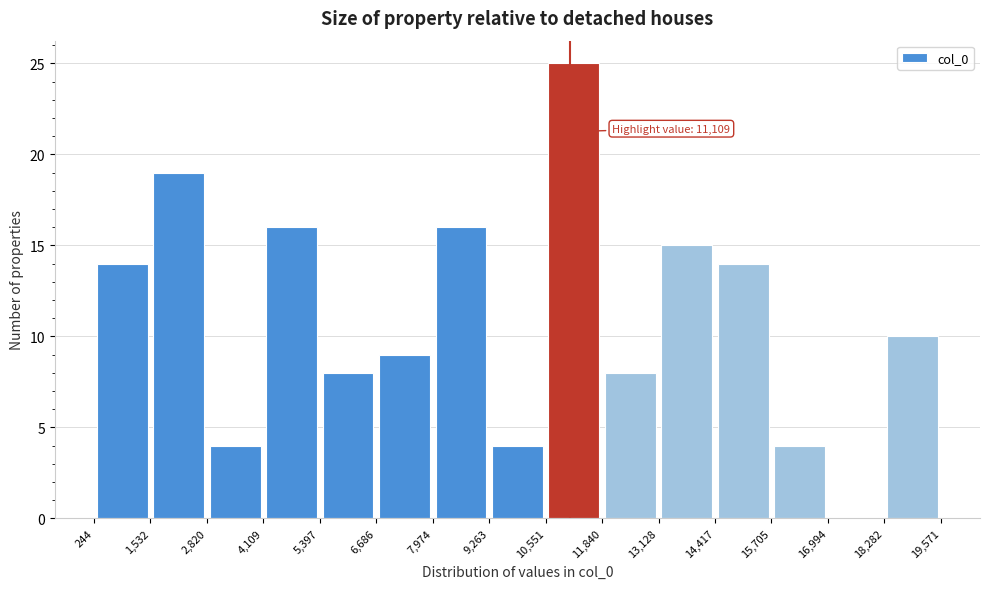

Over which range of the x-axis is the bar tallest?

10,551 to 11,840